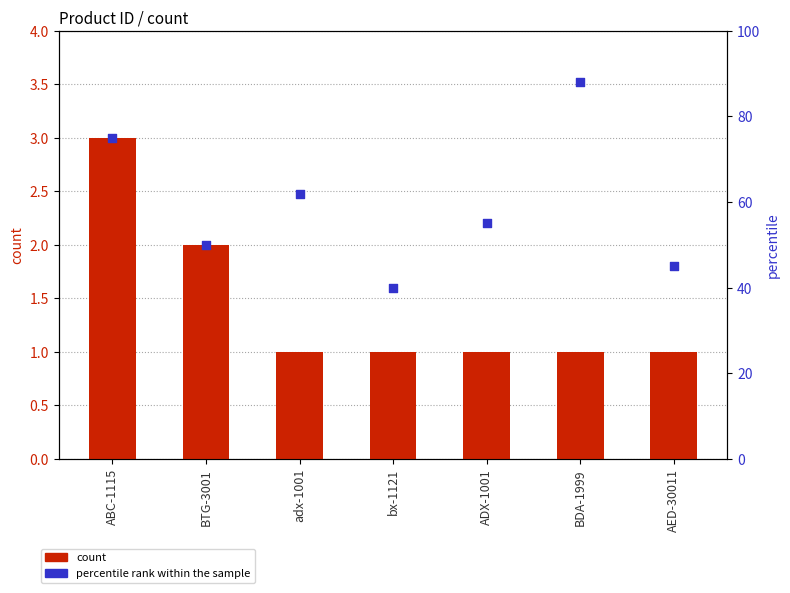

At which category is the sum across all series the highest?

BDA-1999